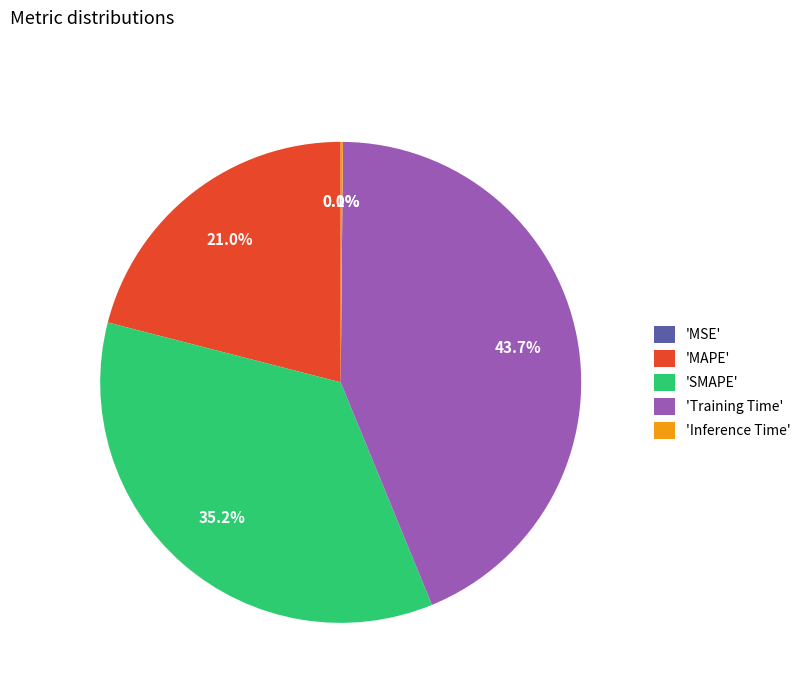

Approximately how many times larger is the value at 'Training Time' compared to 'MAPE'?

2.1